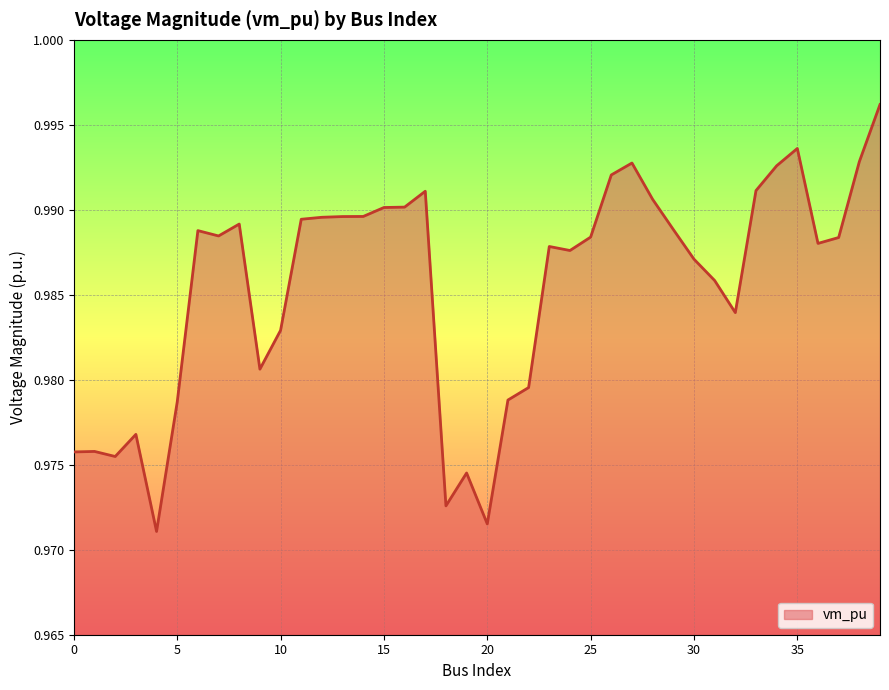

How many lines are shown in the chart?

1